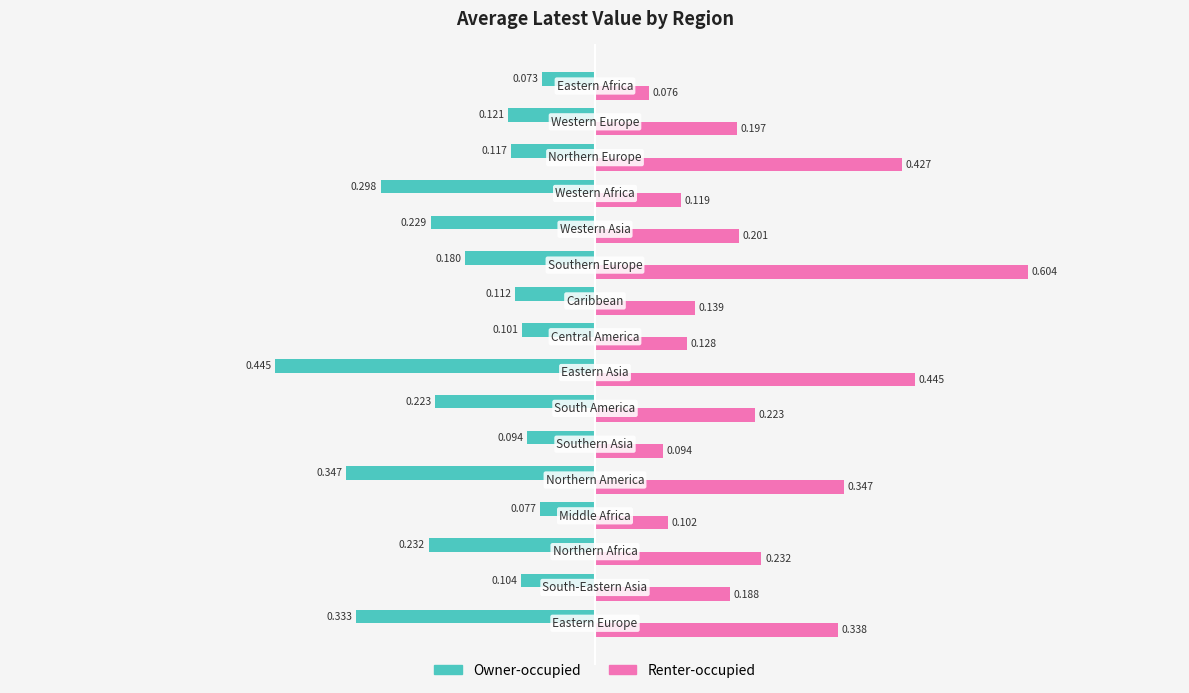

Which series has the largest range (max minus min)?

Renter-occupied